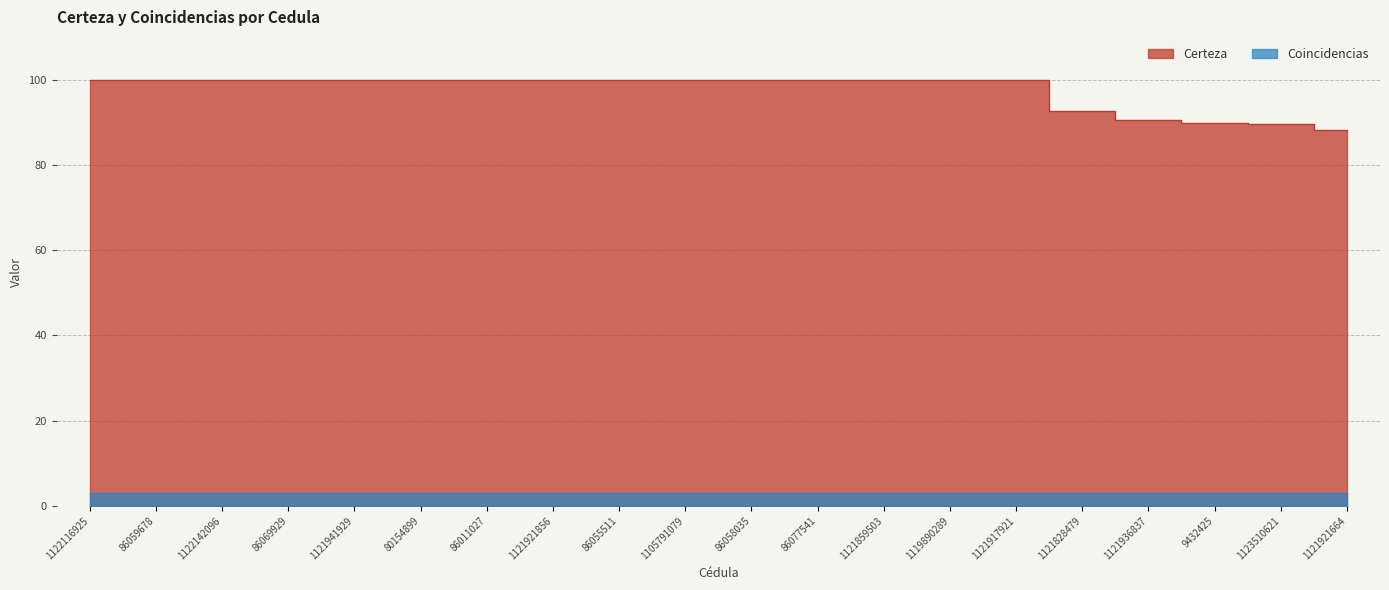

Does the chart display data point markers on the line(s)?

No